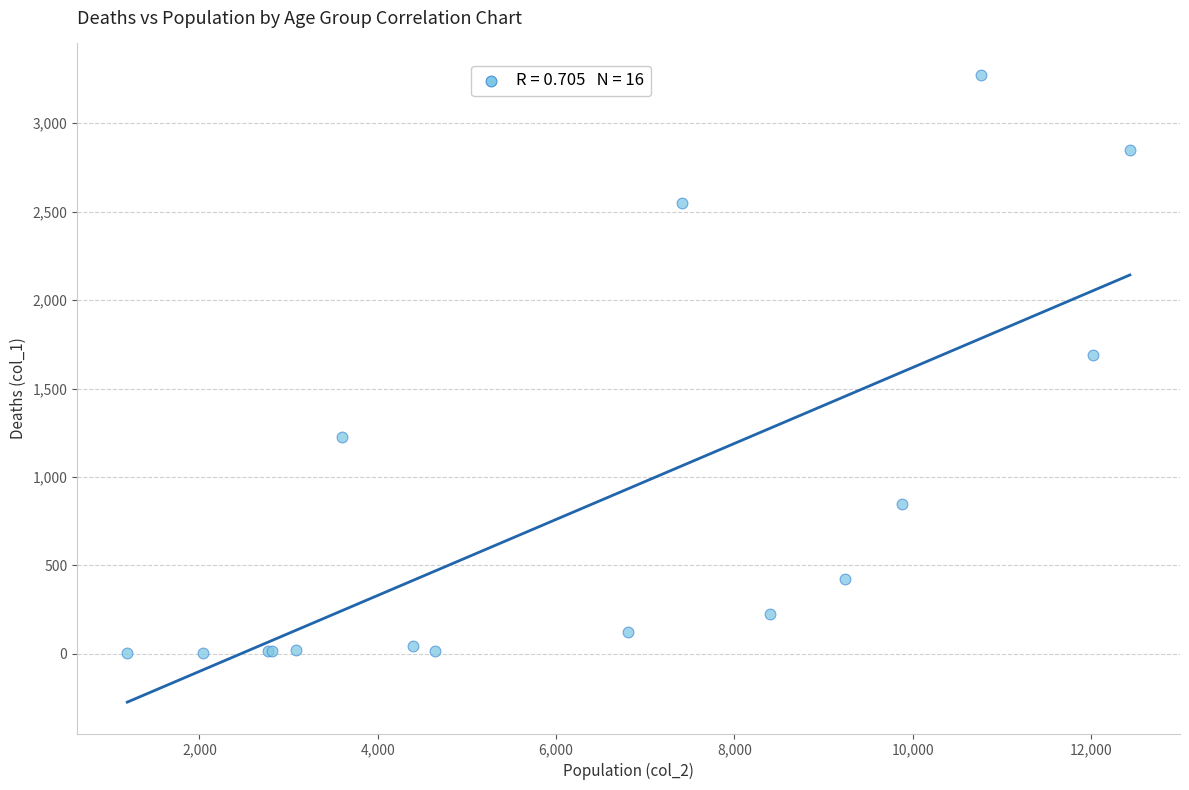

What Y value in the scatter plot is closest to 1638?

1690